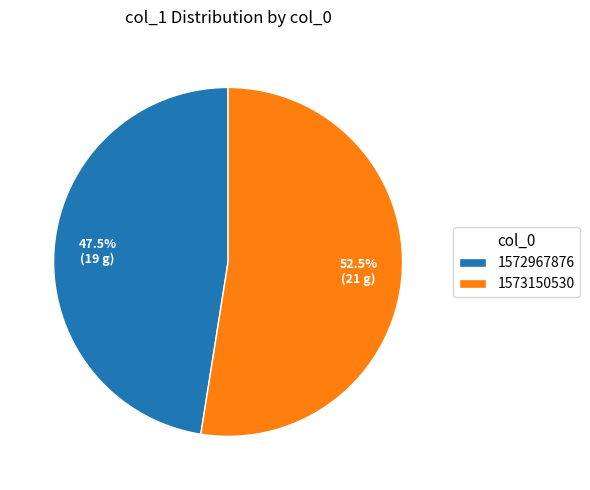

What portion of the pie excludes 1573150530?

47.5%